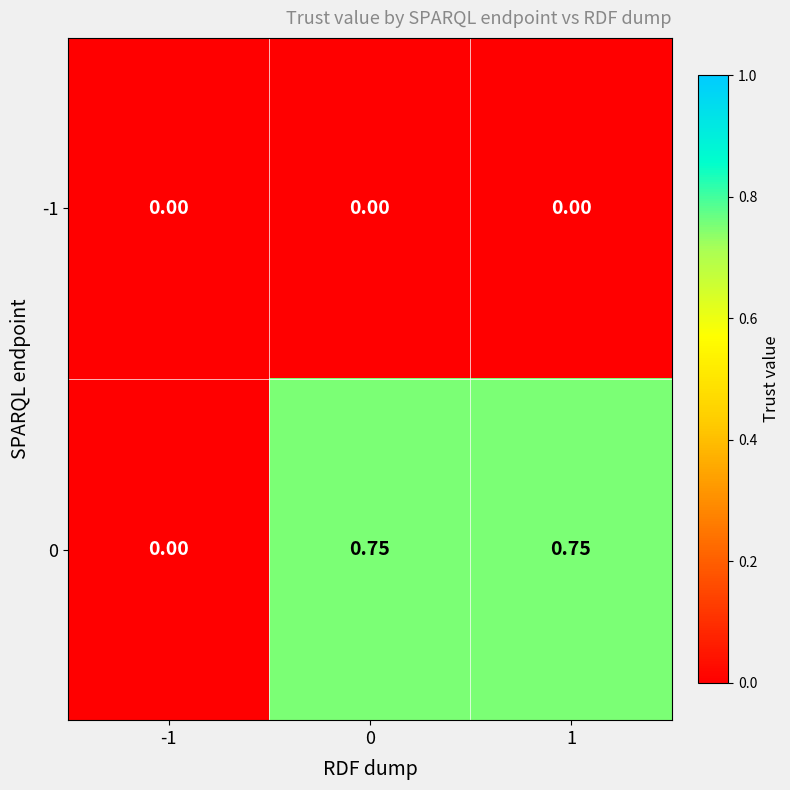

Is the value of -1 at -1 greater than the value of 0 at 0?

No